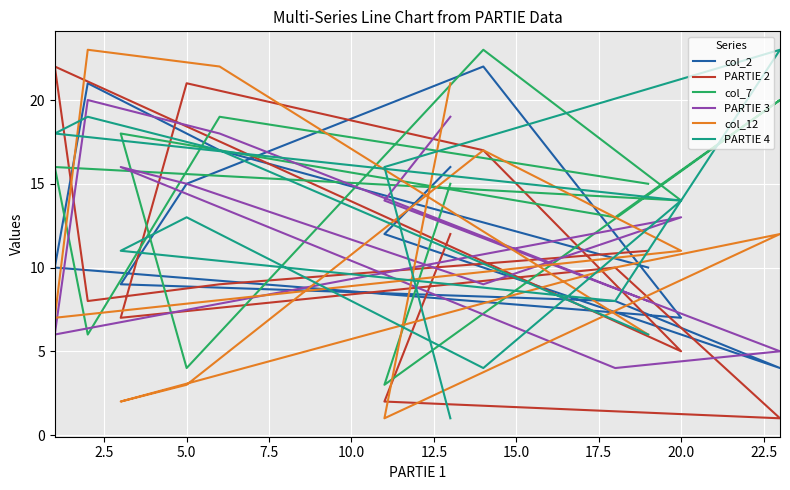

Read the col_7 value at 10.0.

18